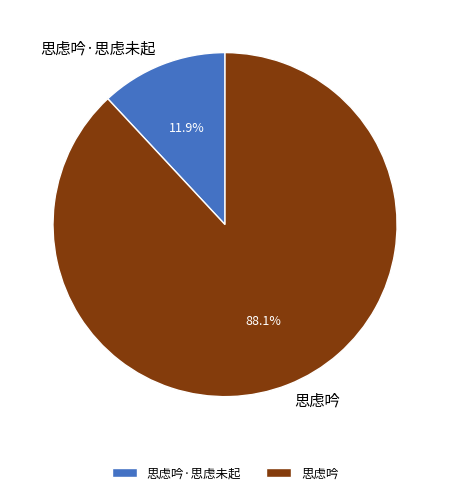

Rank the categories by value from highest to lowest.

思虑吟, 思虑吟·思虑未起